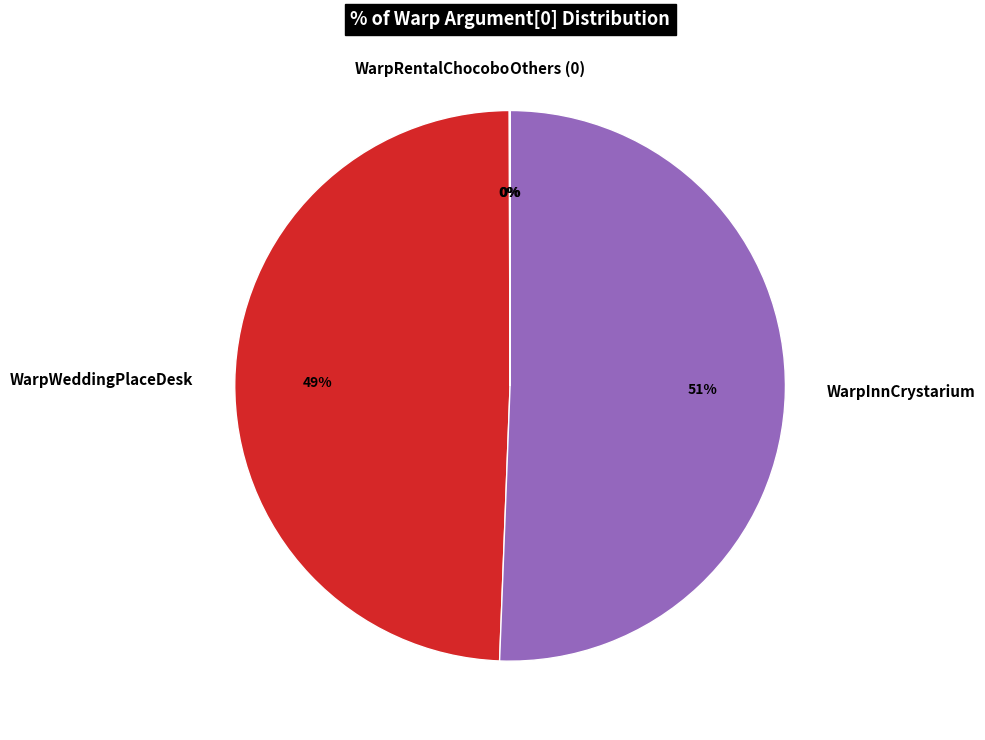

The WarpInnCrystarium slice represents 59% of the pie. True or false?

False